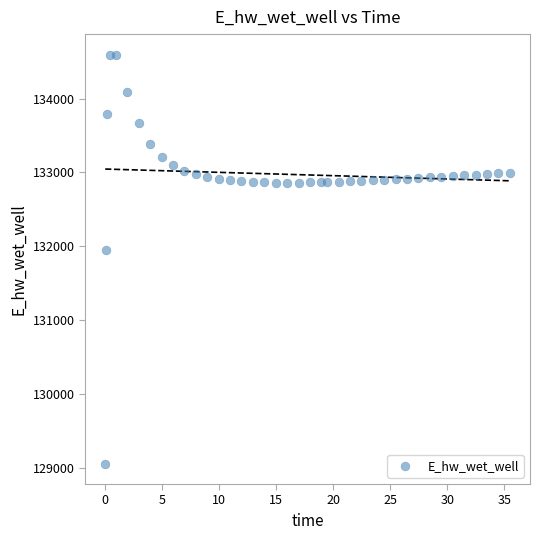

What is the range of Y values (max minus min)?

5537.7